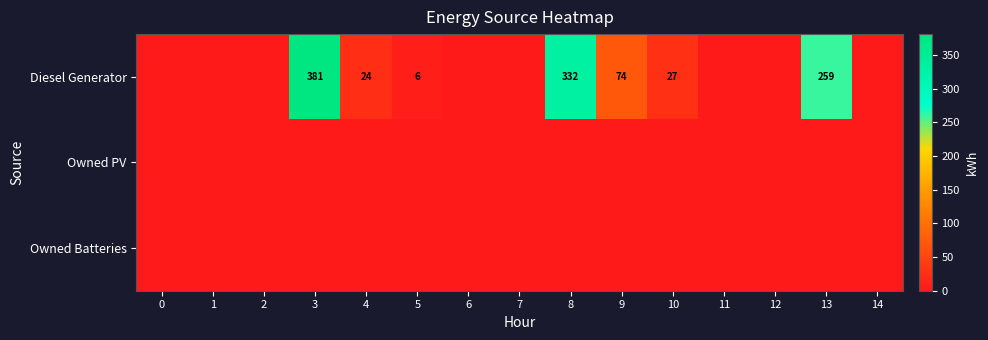

Is it true that Diesel Generator equals 520 at 3?

False